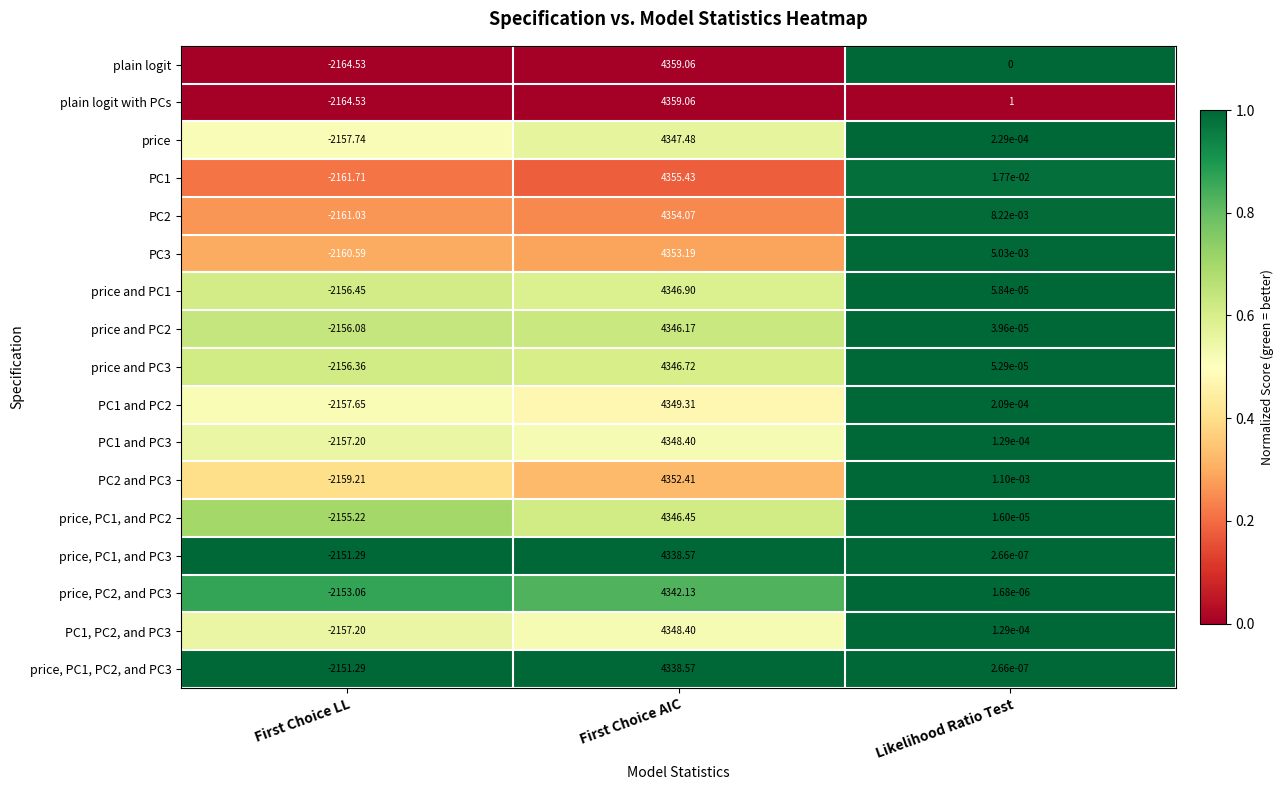

Rank the categories by price and PC1 value from lowest to highest.

First Choice LL, Likelihood Ratio Test, First Choice AIC